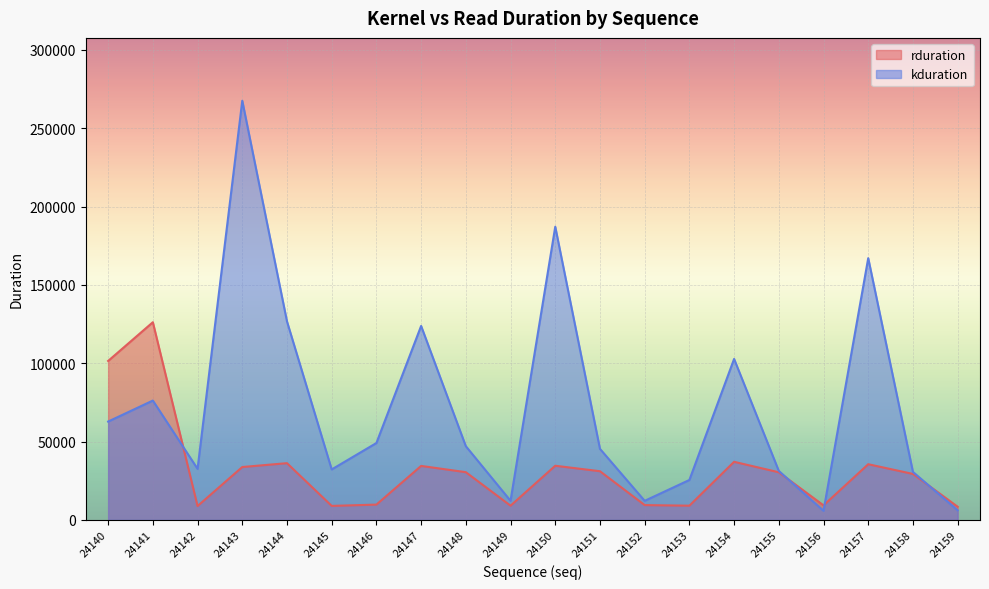

Where is the first local minimum for kduration?

24142